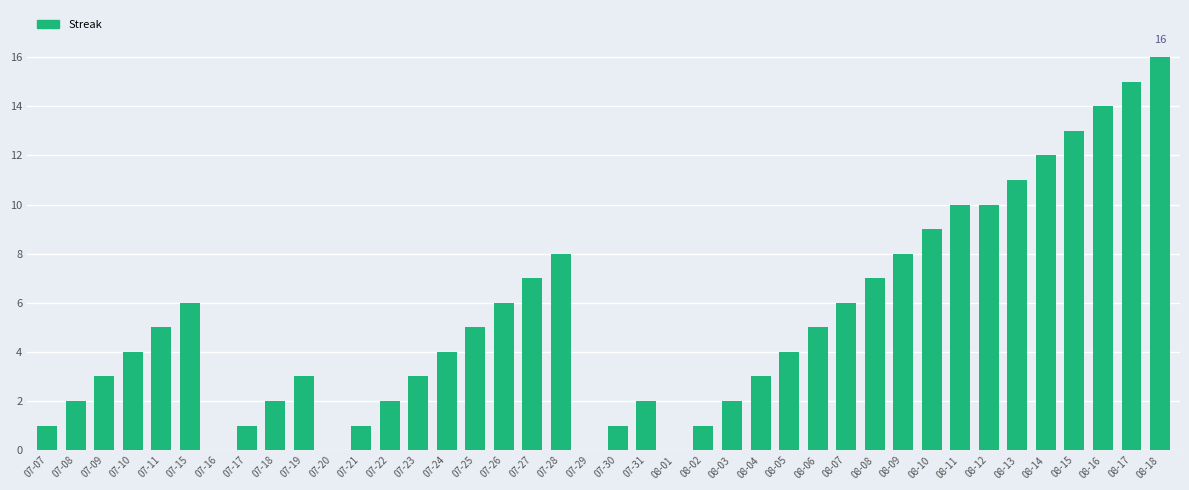

What is the greatest value displayed?

16